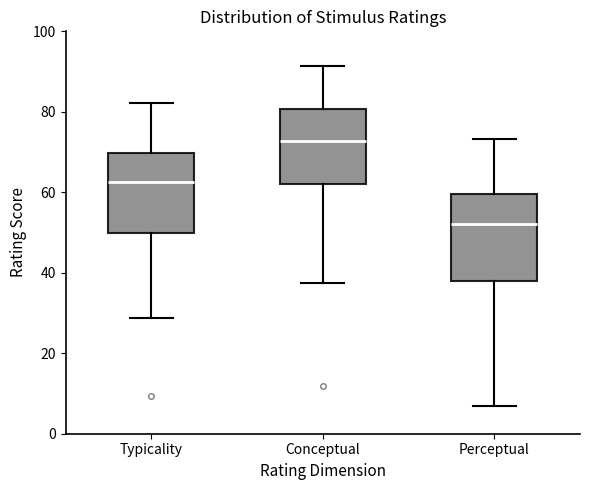

Where does the lower whisker of the box for Perceptual end on the y-axis? The values are not printed on the chart, so give them approximately, as read against the axis.

6